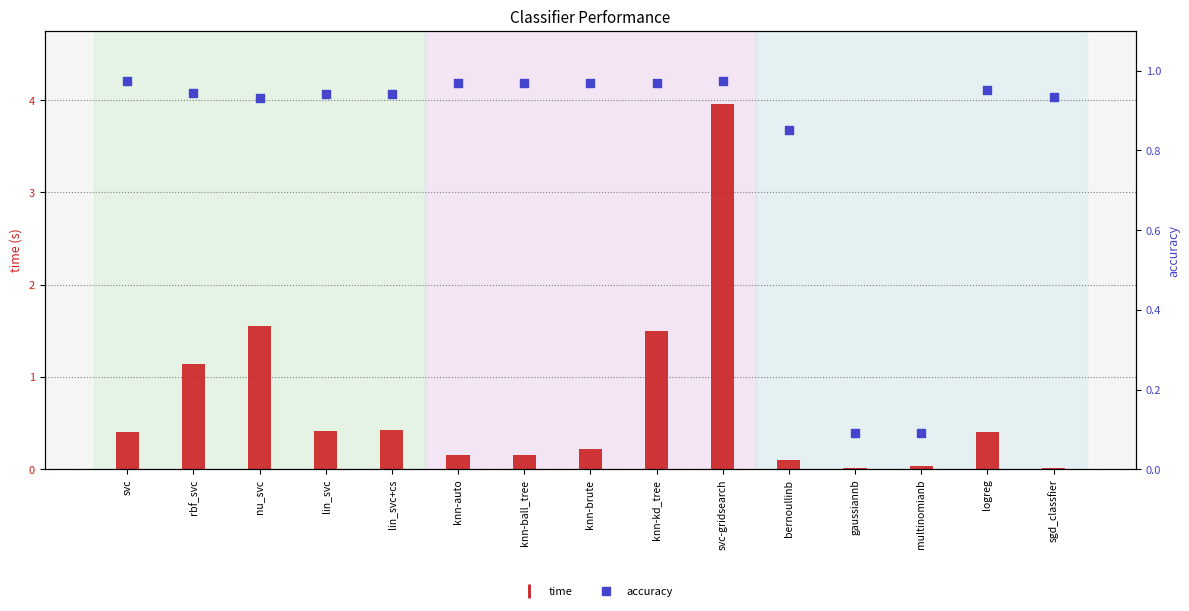

At which category is the sum across all series the highest?

svc-gridsearch